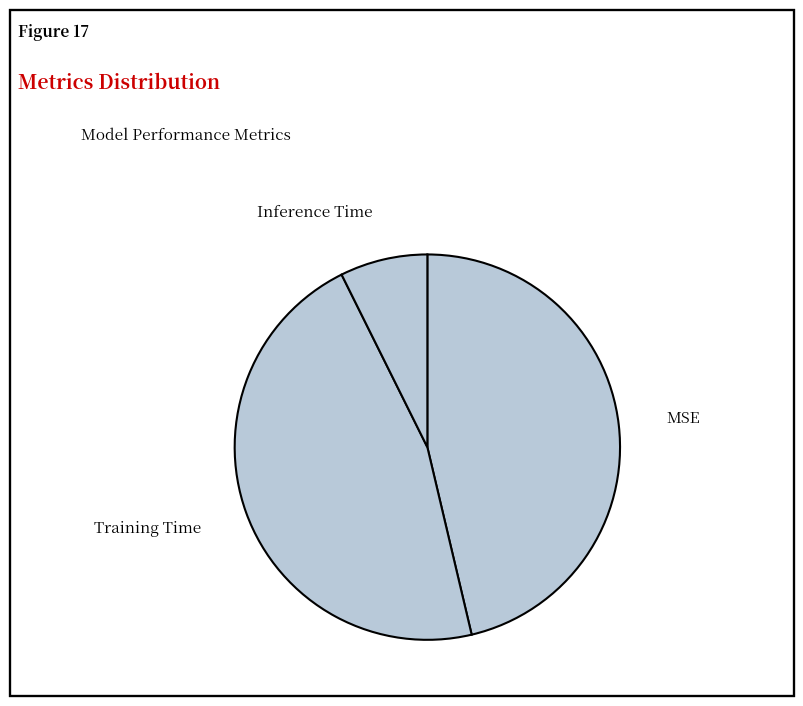

Which category has the smallest portion of the pie?

Inference Time